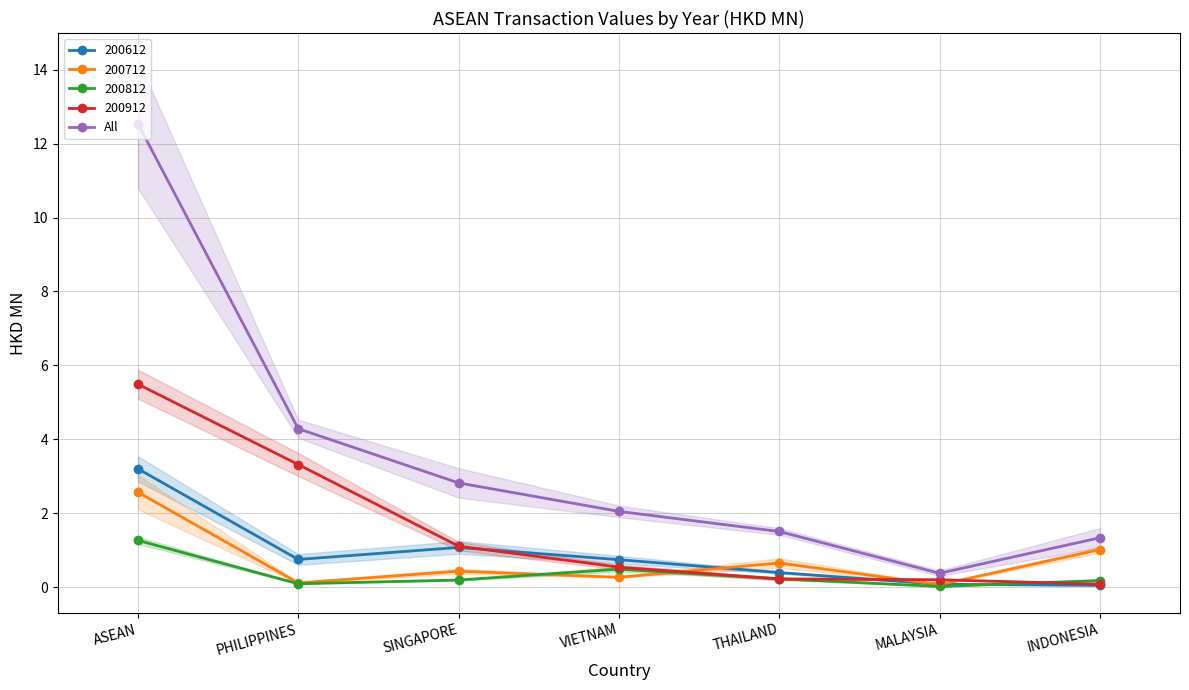

How many lines are shown in the chart?

1